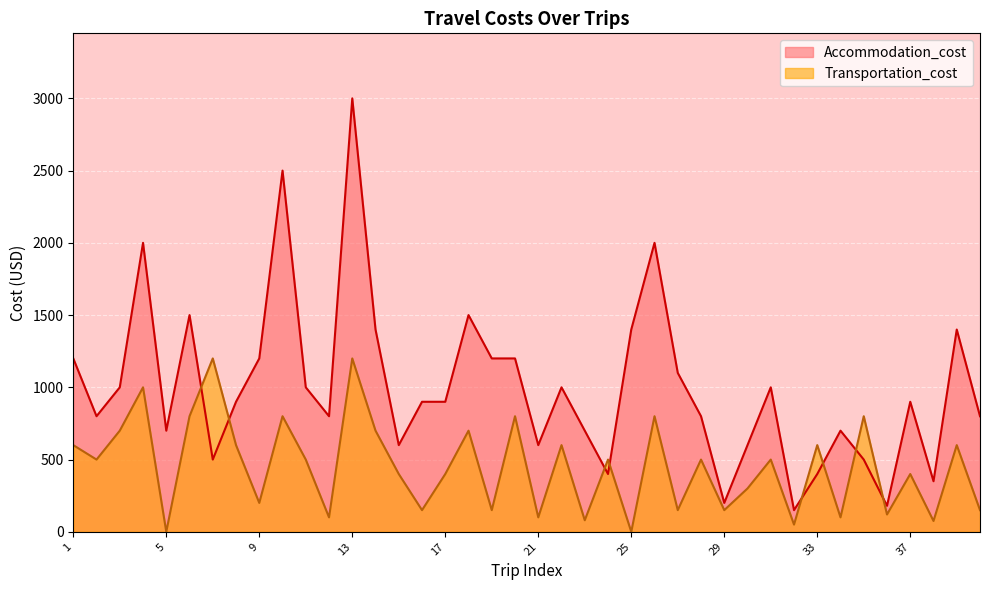

What is the value of the Transportation_cost point at the 33rd from the left?

600